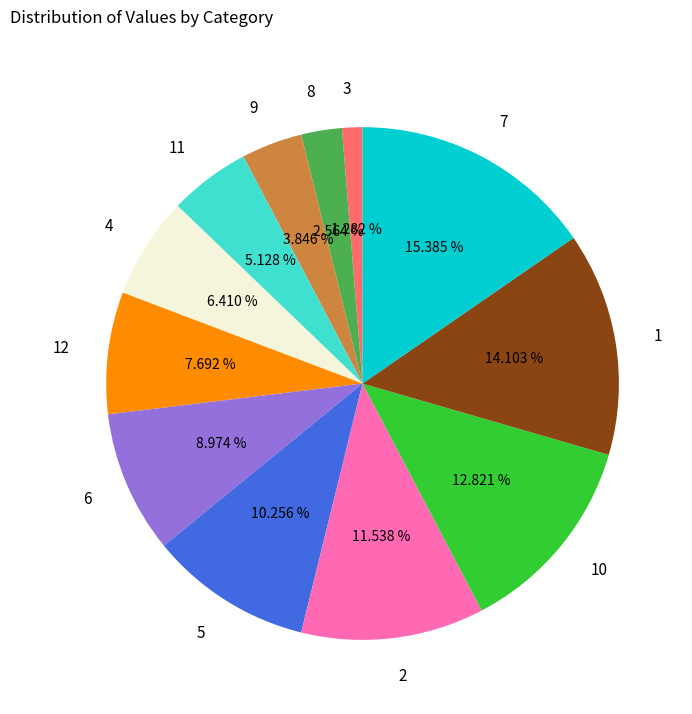

Approximately how many times larger is the value at 2 compared to 3?

9.0